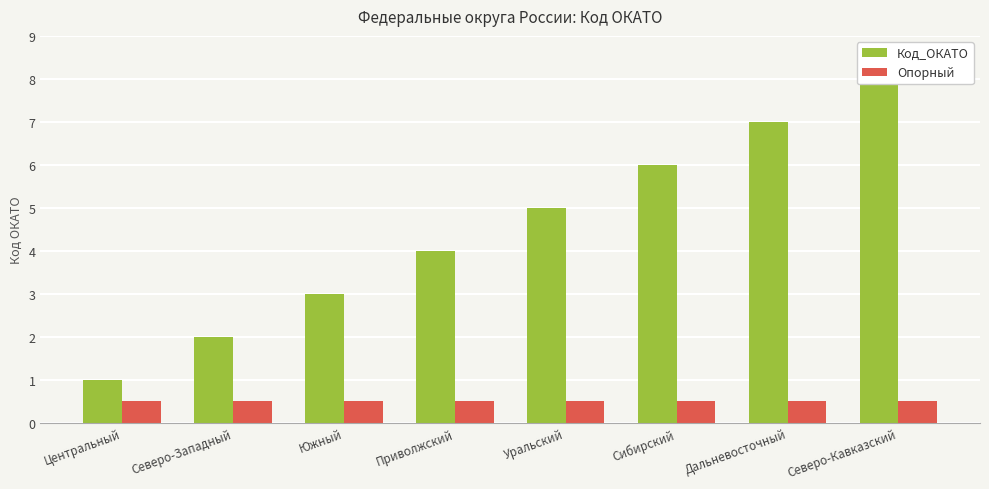

What position from the right is Сибирский?

3